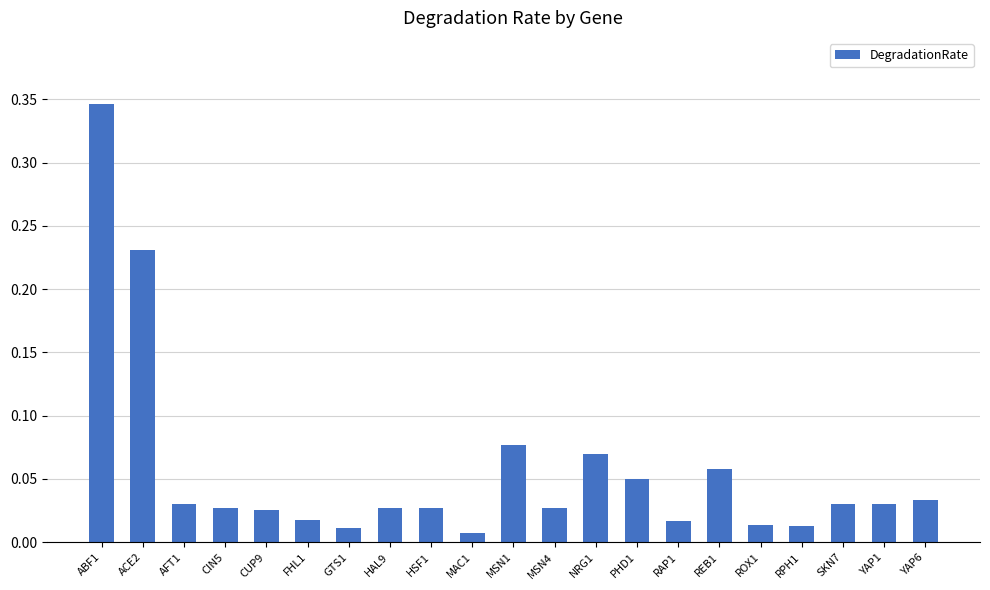

At which category does the chart reach its peak across all series?

ABF1